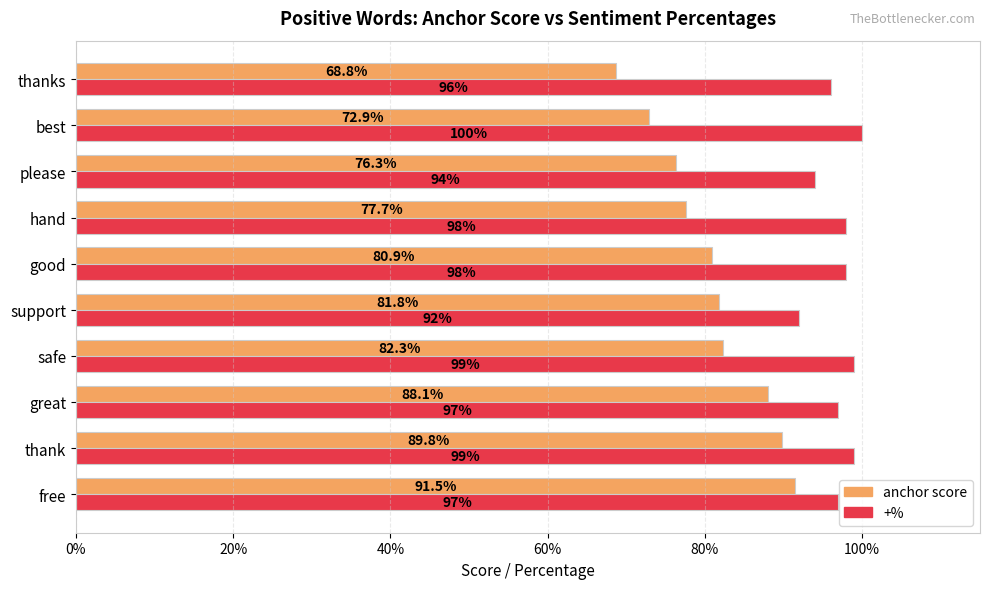

What are all the series names shown in the legend?

anchor score, +%